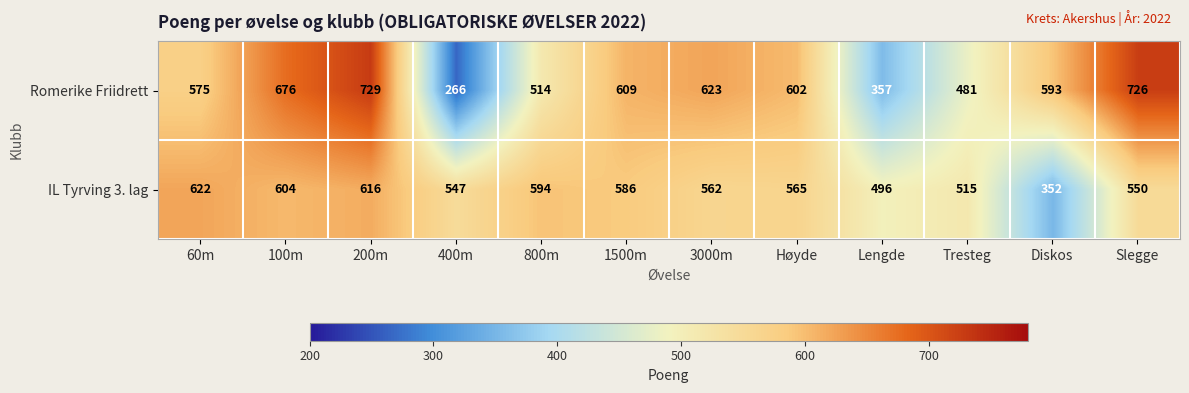

At which label is IL Tyrving 3. lag closest to 487?

Lengde